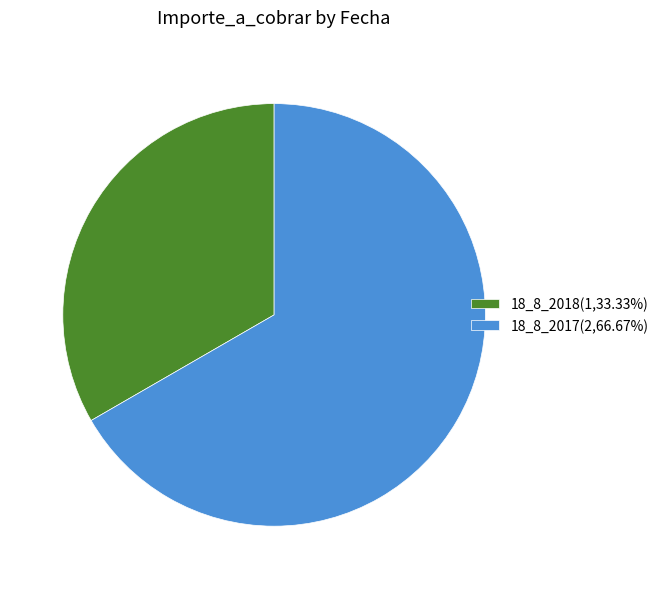

Combined, do 18_8_2018 and 18_8_2017 account for over 50%?

Yes